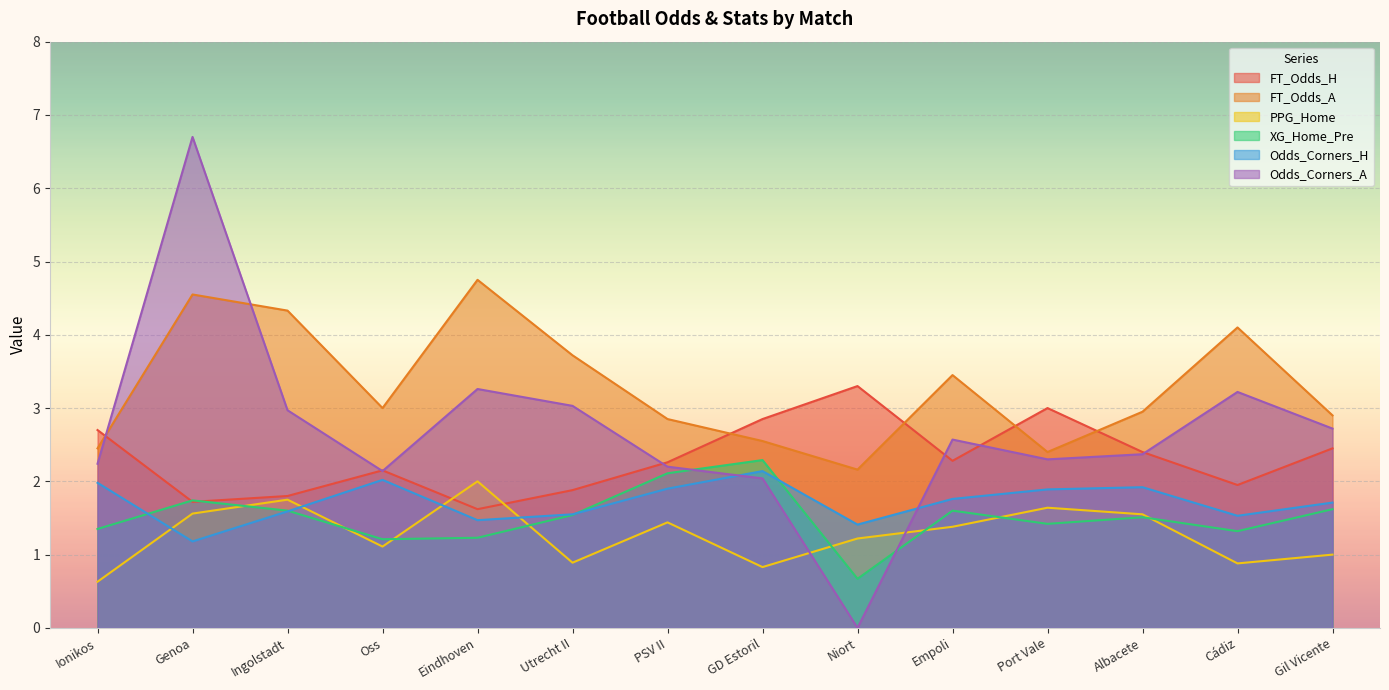

What is the label of the 13th point from the right?

Genoa